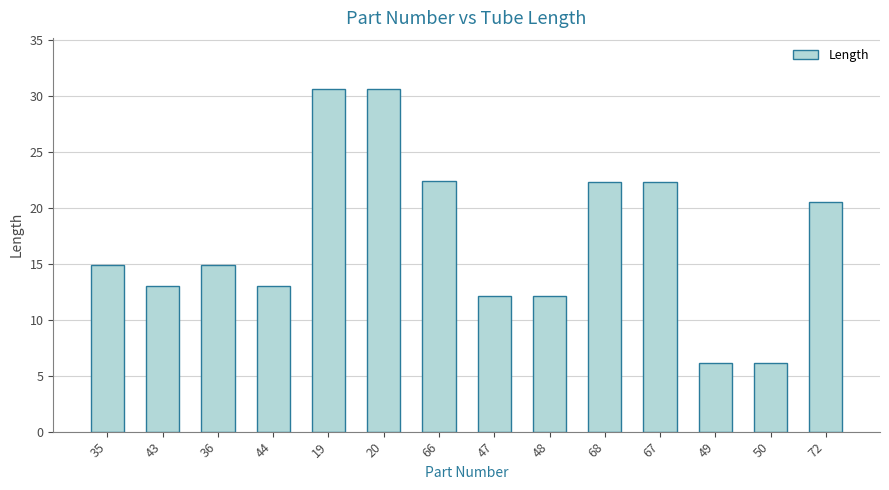

Approximately how many times larger is the value at 67 compared to 20?

0.7